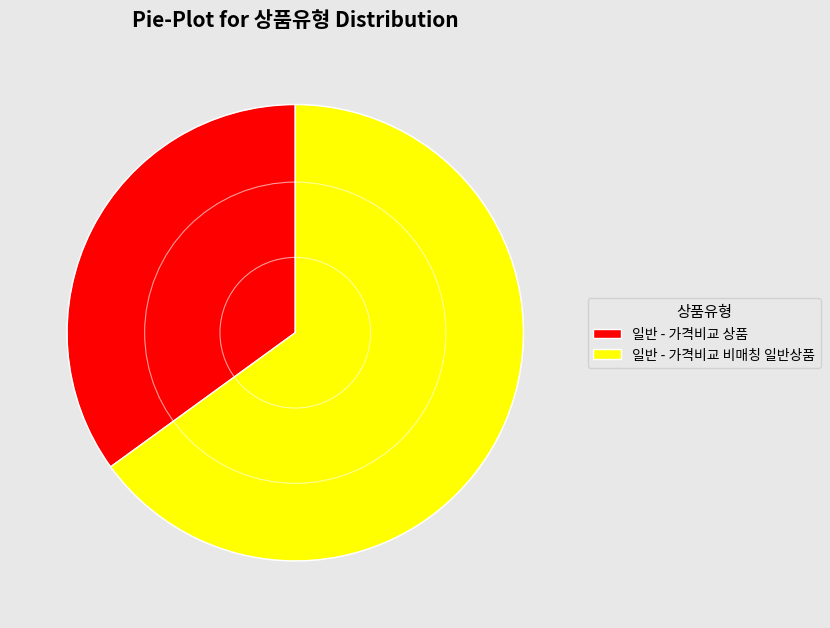

The 일반 - 가격비교 비매칭 일반상품 slice represents 77% of the pie. True or false?

False